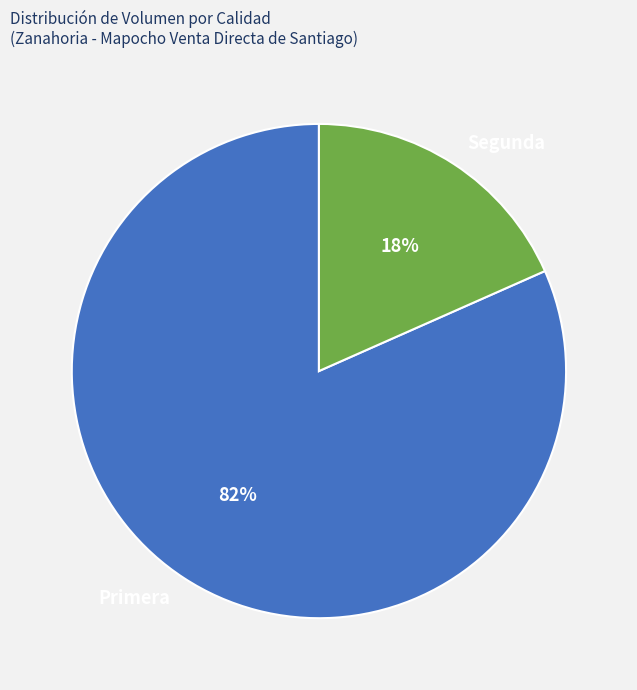

Which category has the biggest portion of the pie?

Primera